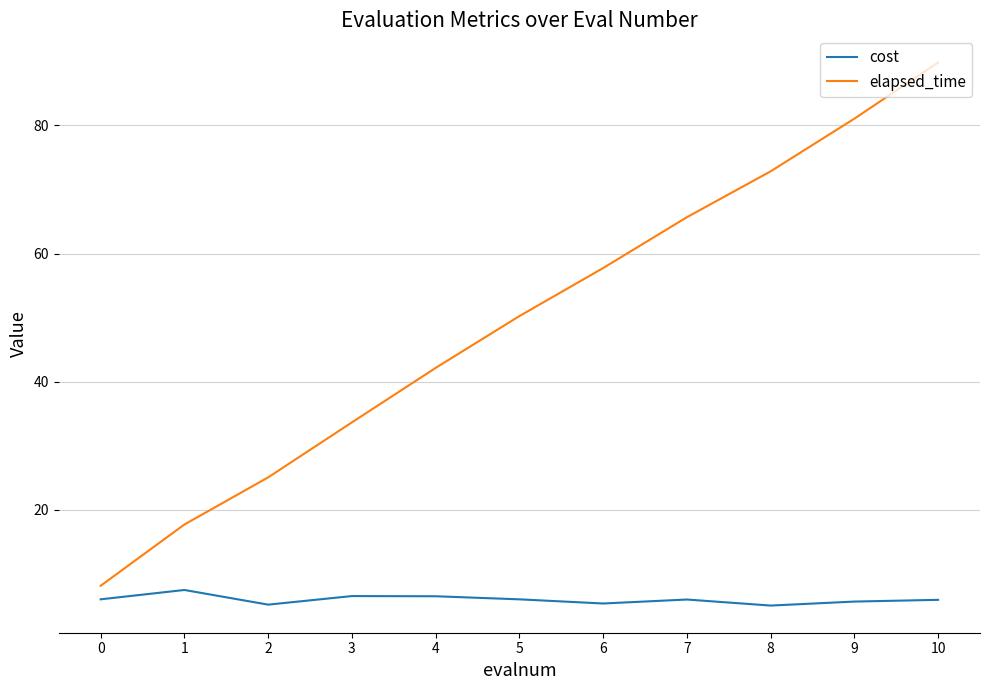

At which label is elapsed_time closest to 48?

5